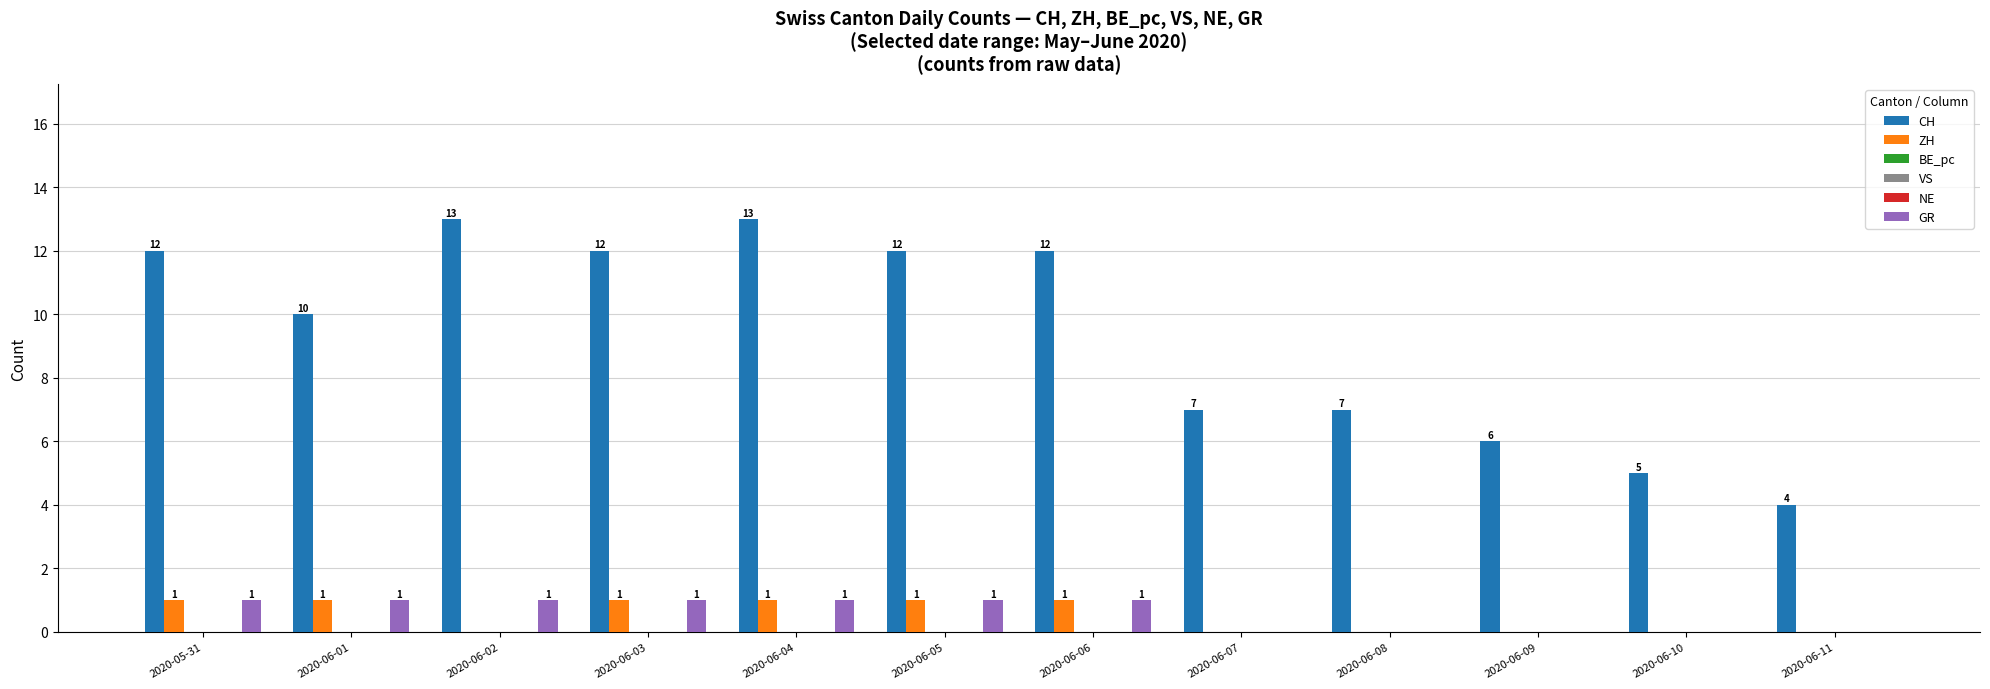

Reading left to right, what are all the values shown in this chart?

CH: 2020-05-31=12	2020-06-01=10	2020-06-02=13	2020-06-03=12	2020-06-04=13	2020-06-05=12	2020-06-06=12	2020-06-07=7	2020-06-08=7	2020-06-09=6	2020-06-10=5	2020-06-11=4
ZH: 2020-05-31=1	2020-06-01=1	2020-06-02=0	2020-06-03=1	2020-06-04=1	2020-06-05=1	2020-06-06=1	2020-06-07=0	2020-06-08=0	2020-06-09=0	2020-06-10=0	2020-06-11=0
BE_pc: 2020-05-31=0	2020-06-01=0	2020-06-02=0	2020-06-03=0	2020-06-04=0	2020-06-05=0	2020-06-06=0	2020-06-07=0	2020-06-08=0	2020-06-09=0	2020-06-10=0	2020-06-11=0
VS: 2020-05-31=0	2020-06-01=0	2020-06-02=0	2020-06-03=0	2020-06-04=0	2020-06-05=0	2020-06-06=0	2020-06-07=0	2020-06-08=0	2020-06-09=0	2020-06-10=0	2020-06-11=0
NE: 2020-05-31=0	2020-06-01=0	2020-06-02=0	2020-06-03=0	2020-06-04=0	2020-06-05=0	2020-06-06=0	2020-06-07=0	2020-06-08=0	2020-06-09=0	2020-06-10=0	2020-06-11=0
GR: 2020-05-31=1	2020-06-01=1	2020-06-02=1	2020-06-03=1	2020-06-04=1	2020-06-05=1	2020-06-06=1	2020-06-07=0	2020-06-08=0	2020-06-09=0	2020-06-10=0	2020-06-11=0